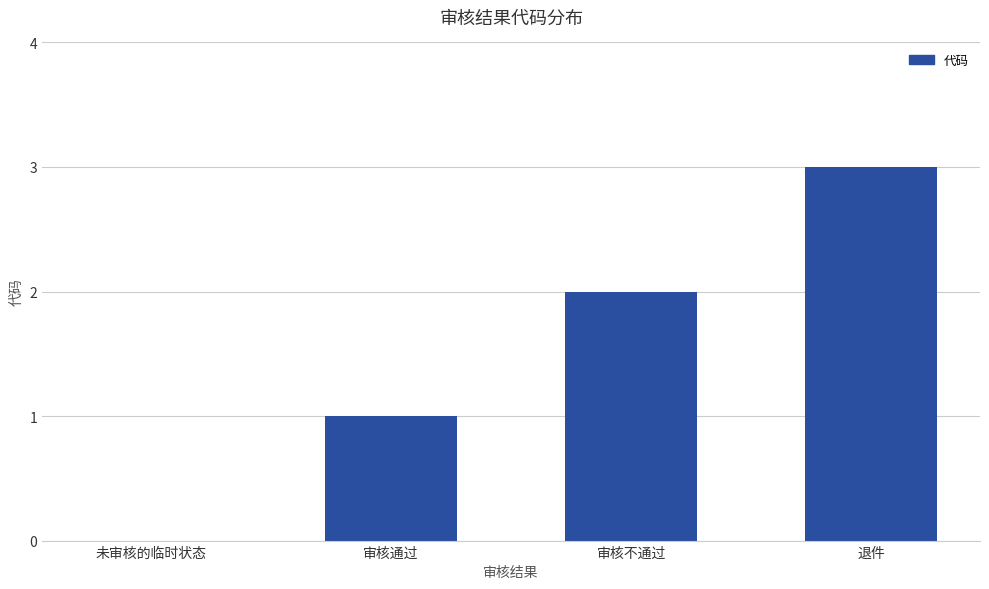

Are the bars horizontal?

No